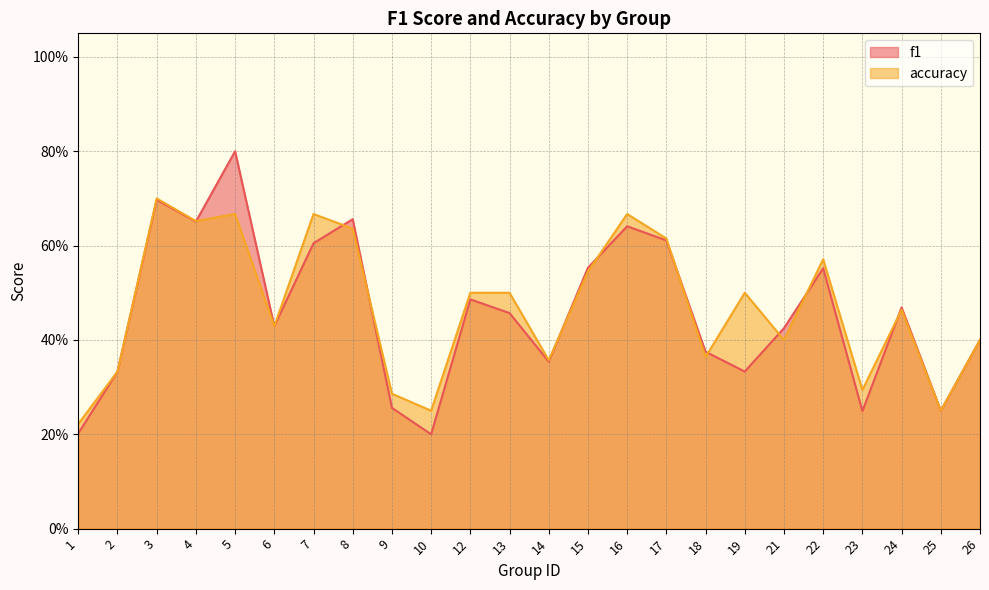

At 7, list the series in order from largest to smallest.

accuracy, f1